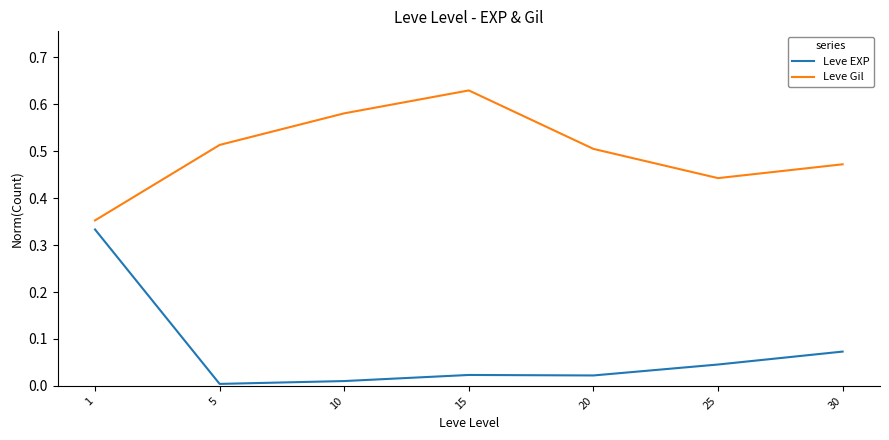

Which series has the largest total across all categories?

Leve Gil